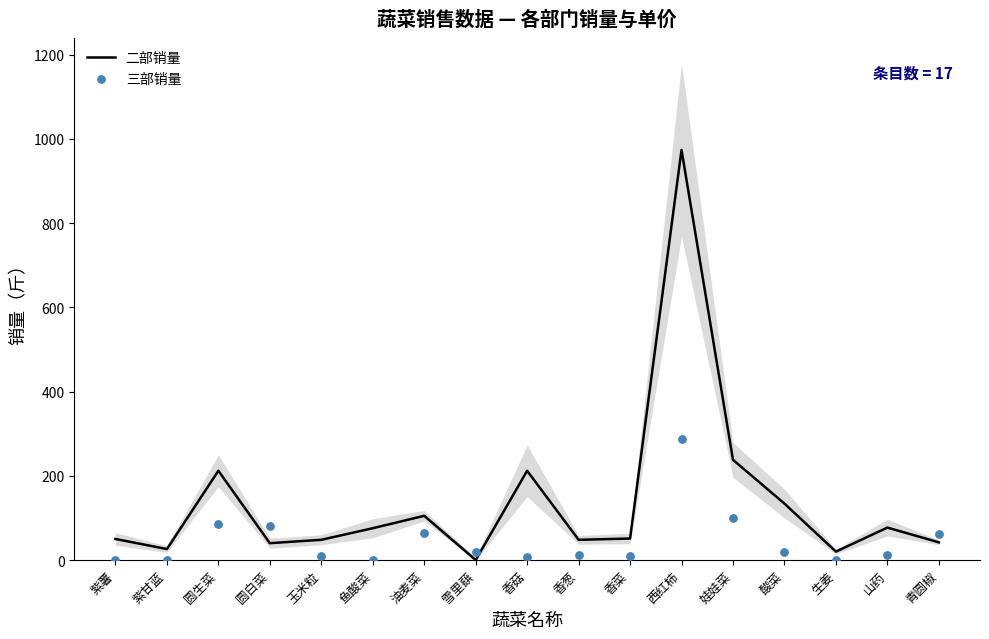

At which category is the sum across all series the highest?

西红柿